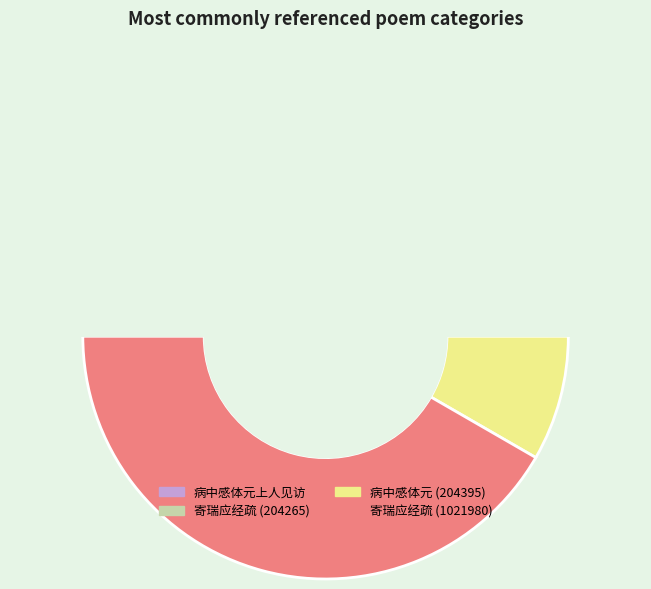

Is it true that 寄瑞应经疏及注阴符经与体元上人 (1021980) is 49% of the pie?

False